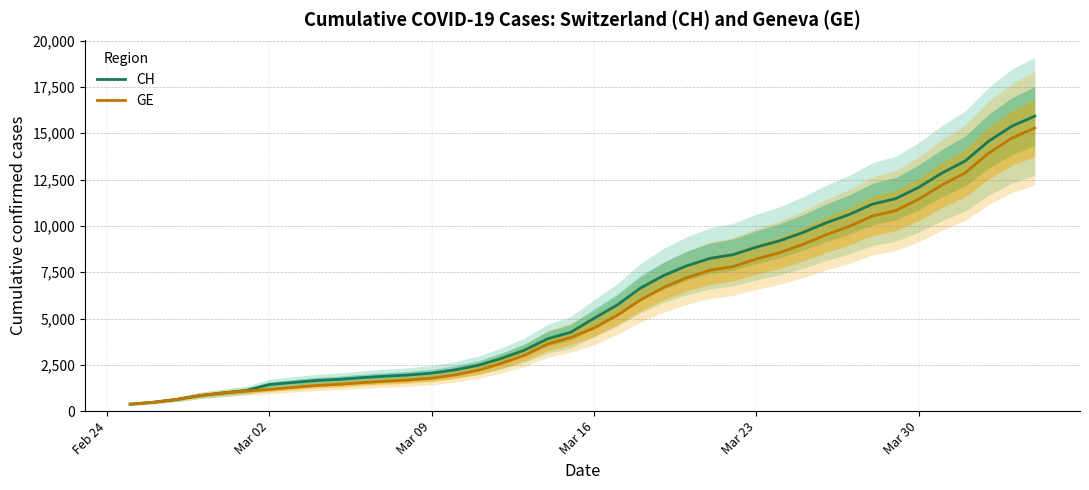

What is the minimum value for GE?

375